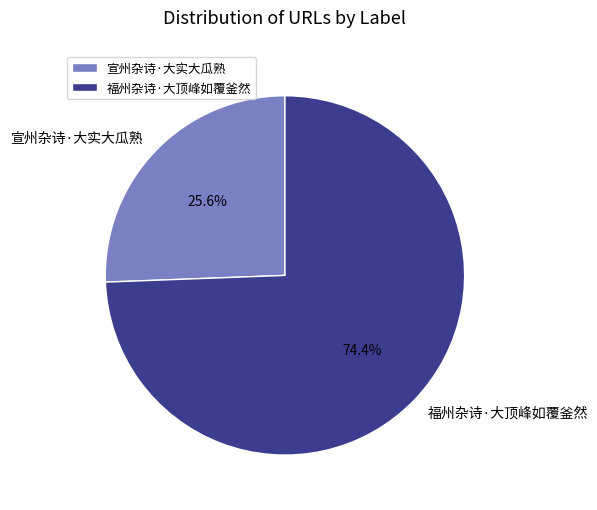

What is the majority slice?

福州杂诗·大顶峰如覆釜然